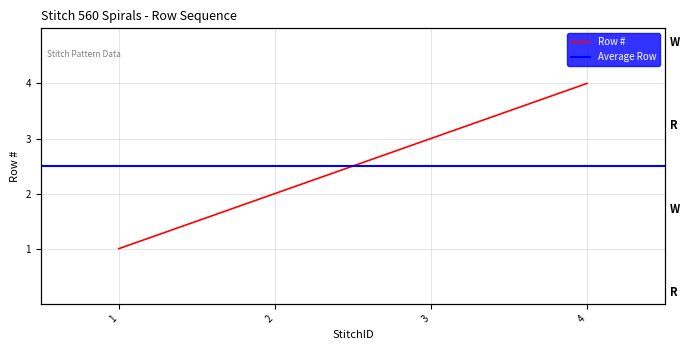

What is the value of the 1st point from the left?

1